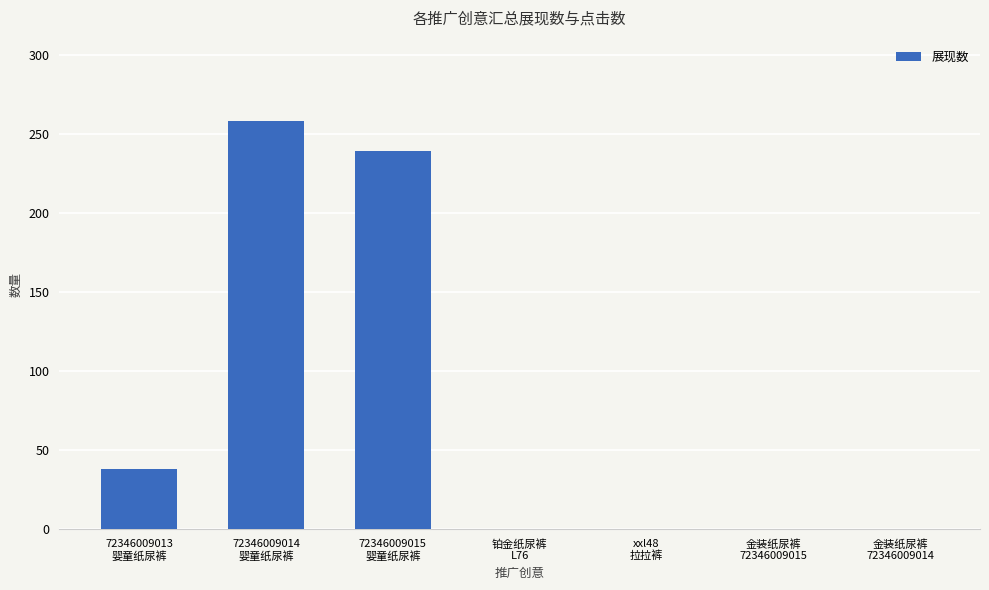

How many distinct data groups are displayed?

1